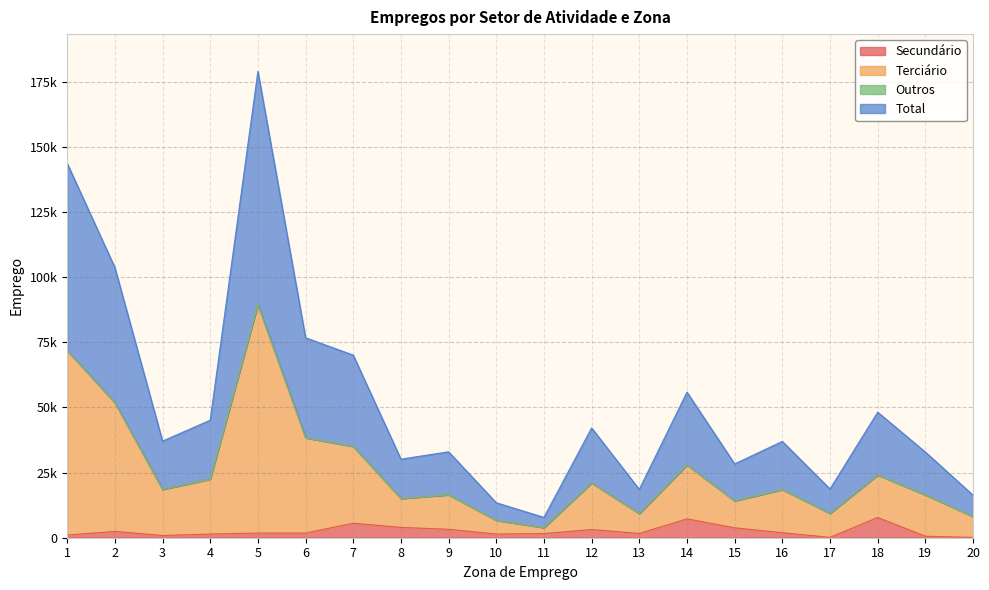

Does the chart display data point markers on the line(s)?

No